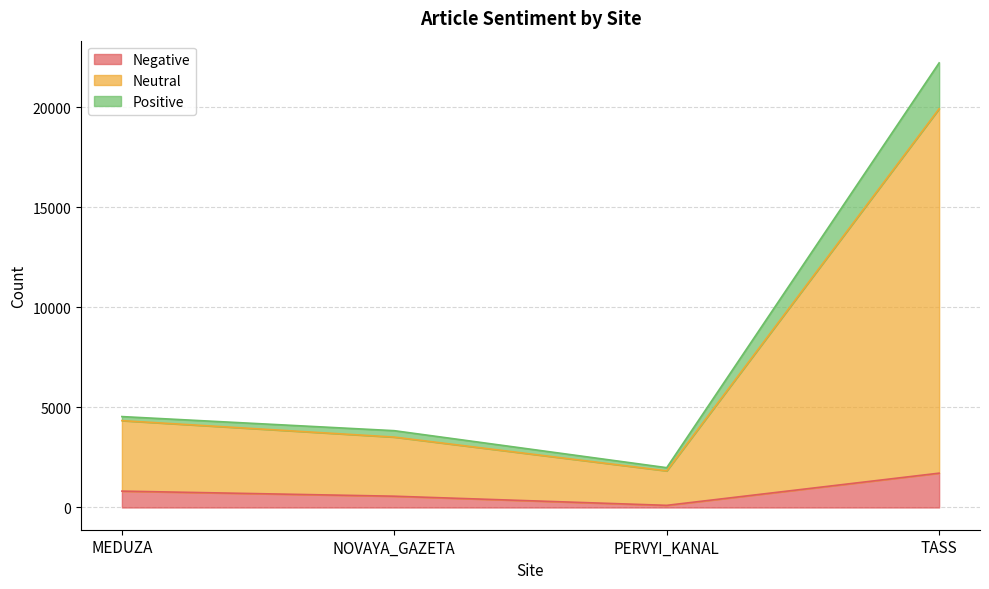

Which category has the lowest value in the Negative series?

PERVYI_KANAL